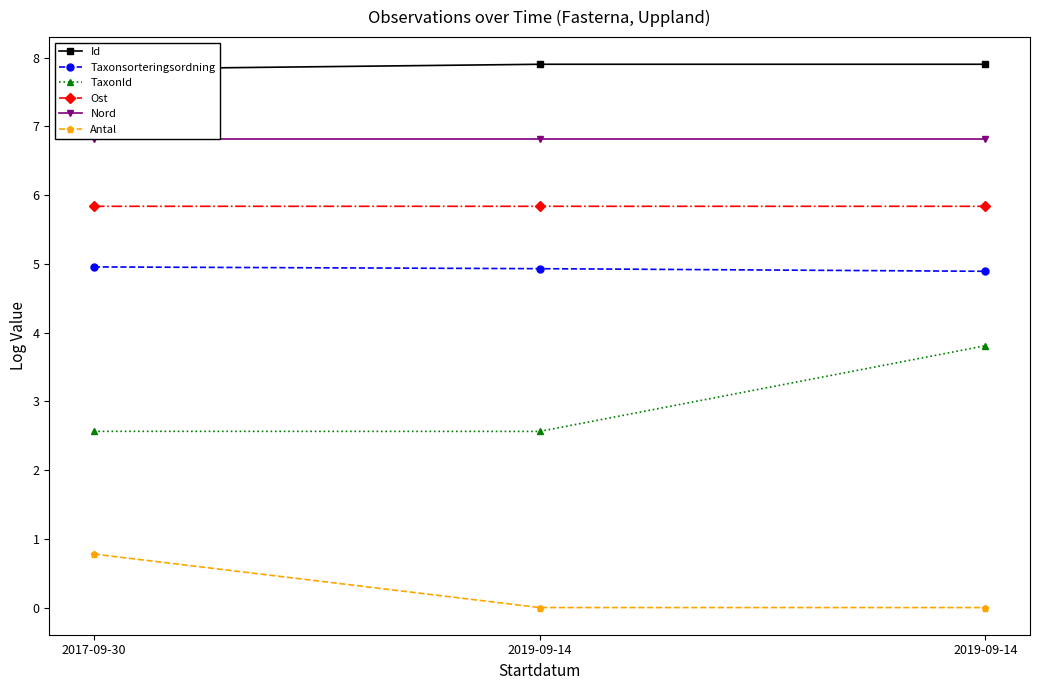

Between 2017-09-30 and 2019-09-14, which series saw the biggest shift?

Antal